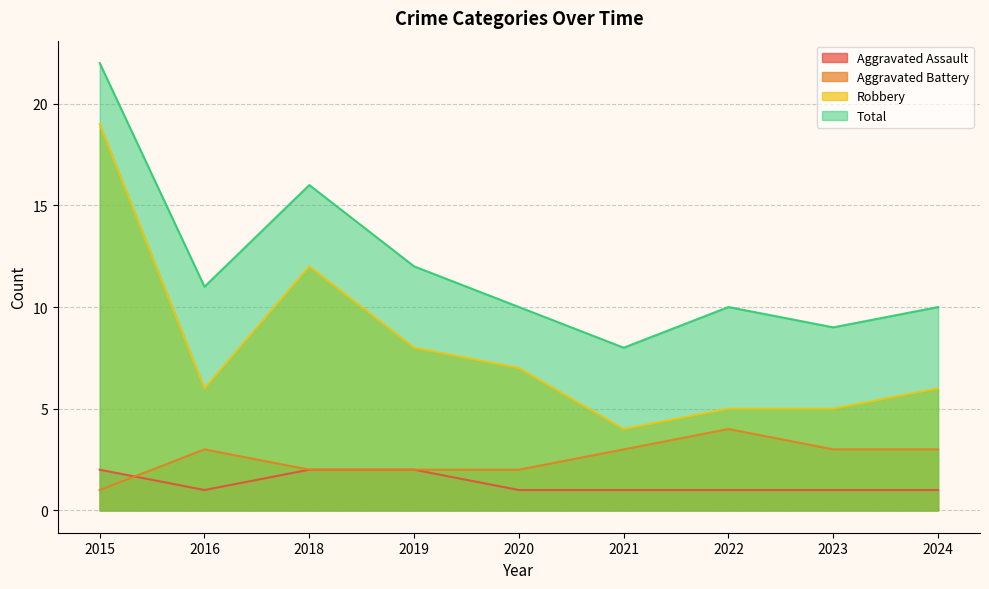

Is it true that Robbery equals 1 at 2021?

False